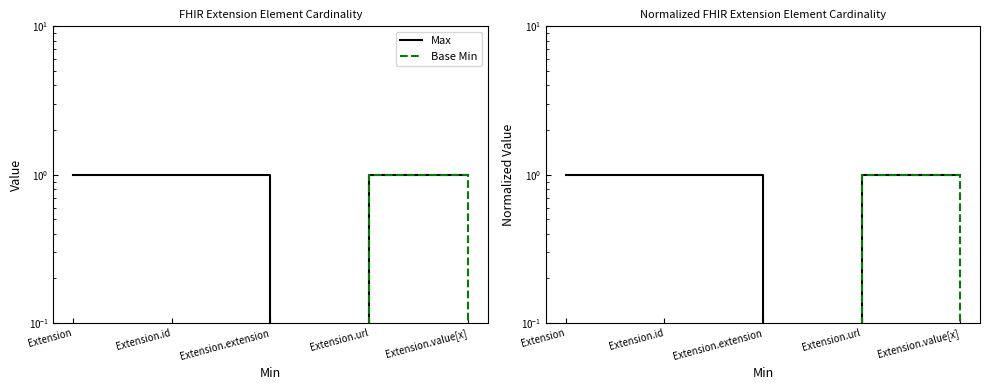

Is this an area chart (filled region under the line)?

No